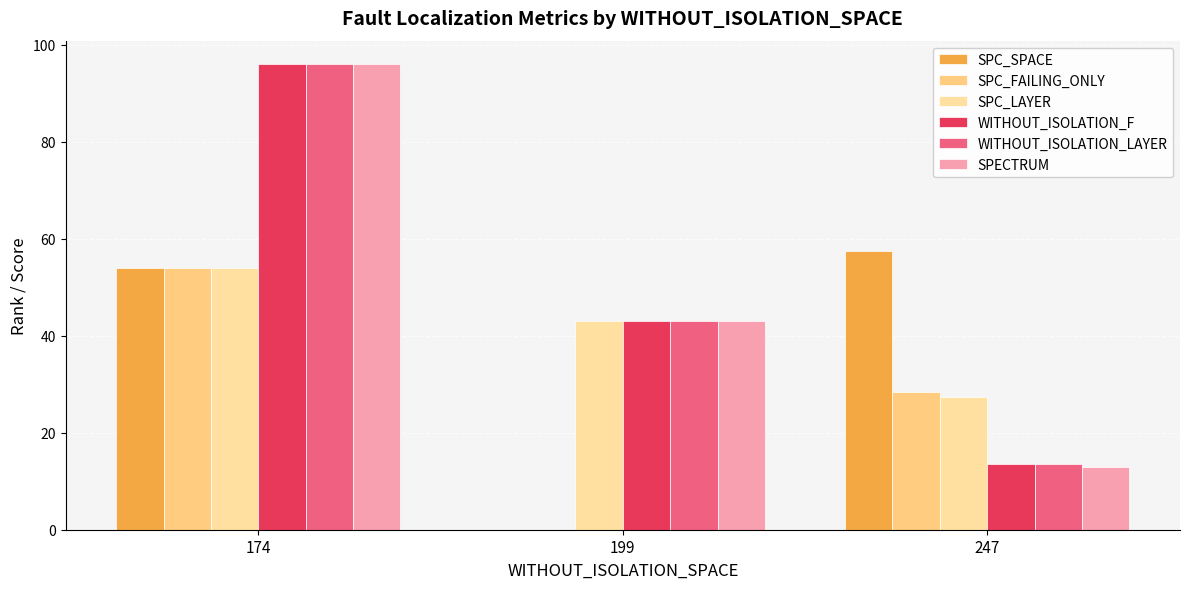

Is the value of SPC_LAYER at 174 greater than the value of SPC_FAILING_ONLY at 199?

Yes